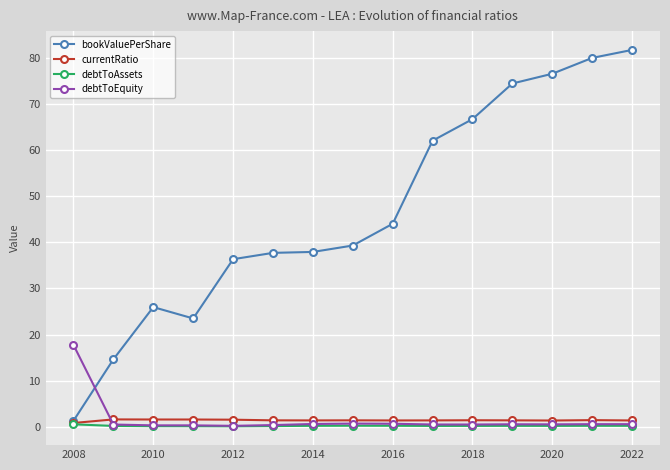

Which series has the largest range (max minus min)?

bookValuePerShare